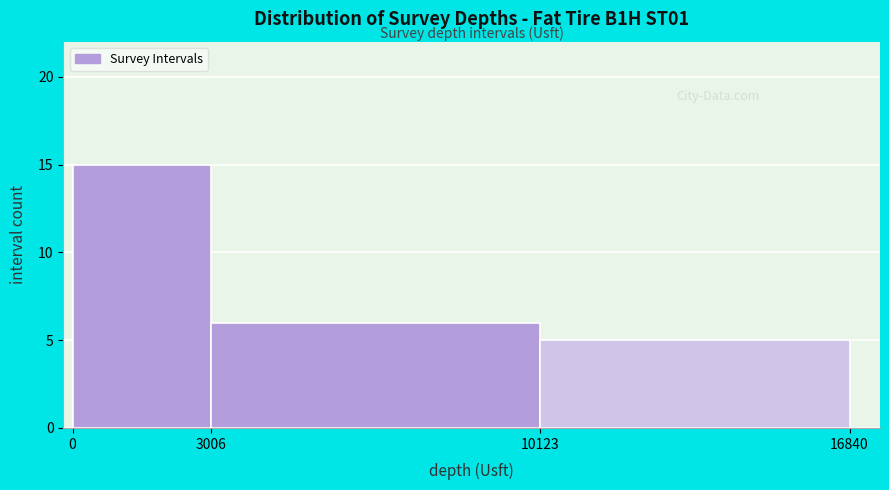

What is the height of the bar covering 0 to 3006 on the x-axis? The values are not printed on the chart, so give them approximately, as read against the axis.

15